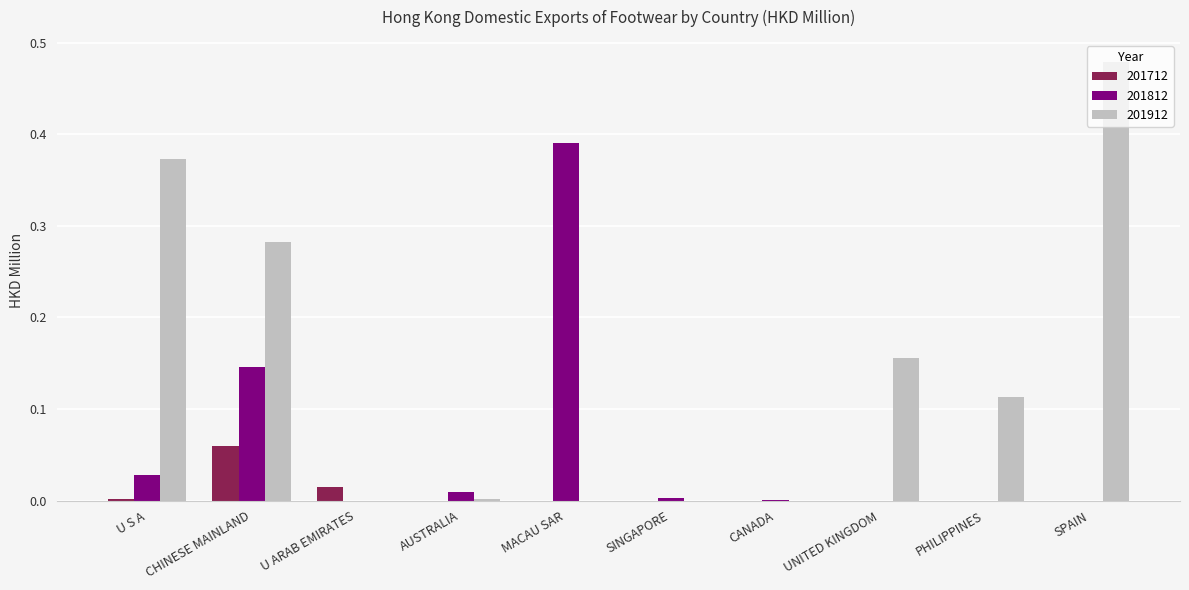

Count the number of data series in this chart.

3